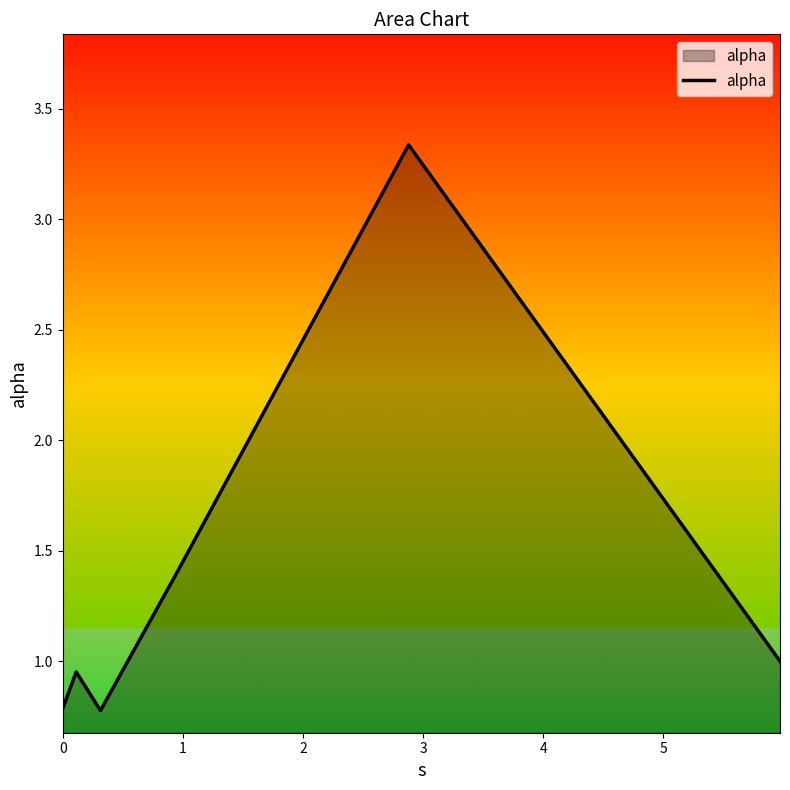

What is the average value?

1.4